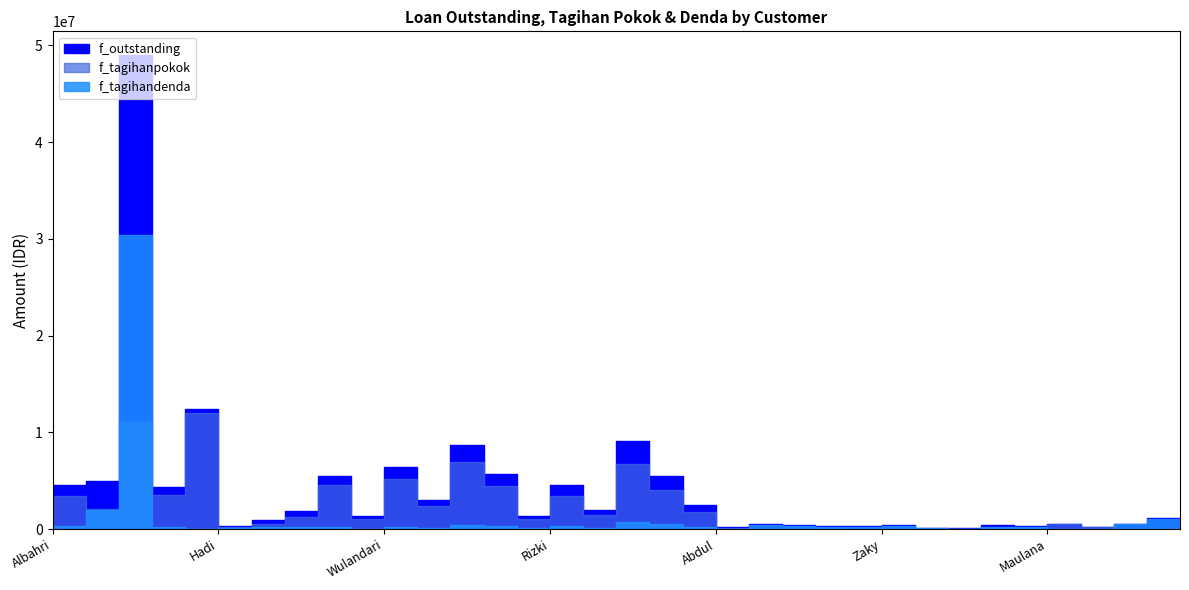

Between Kusuma and Rozan, which series saw the biggest shift?

f_outstanding